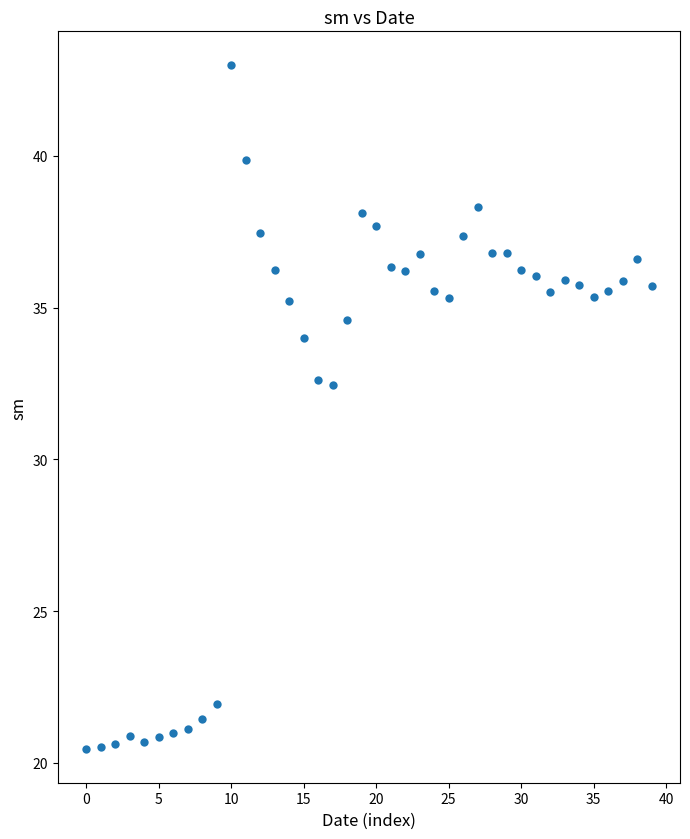

What is the range of Y values (max minus min)?

22.5